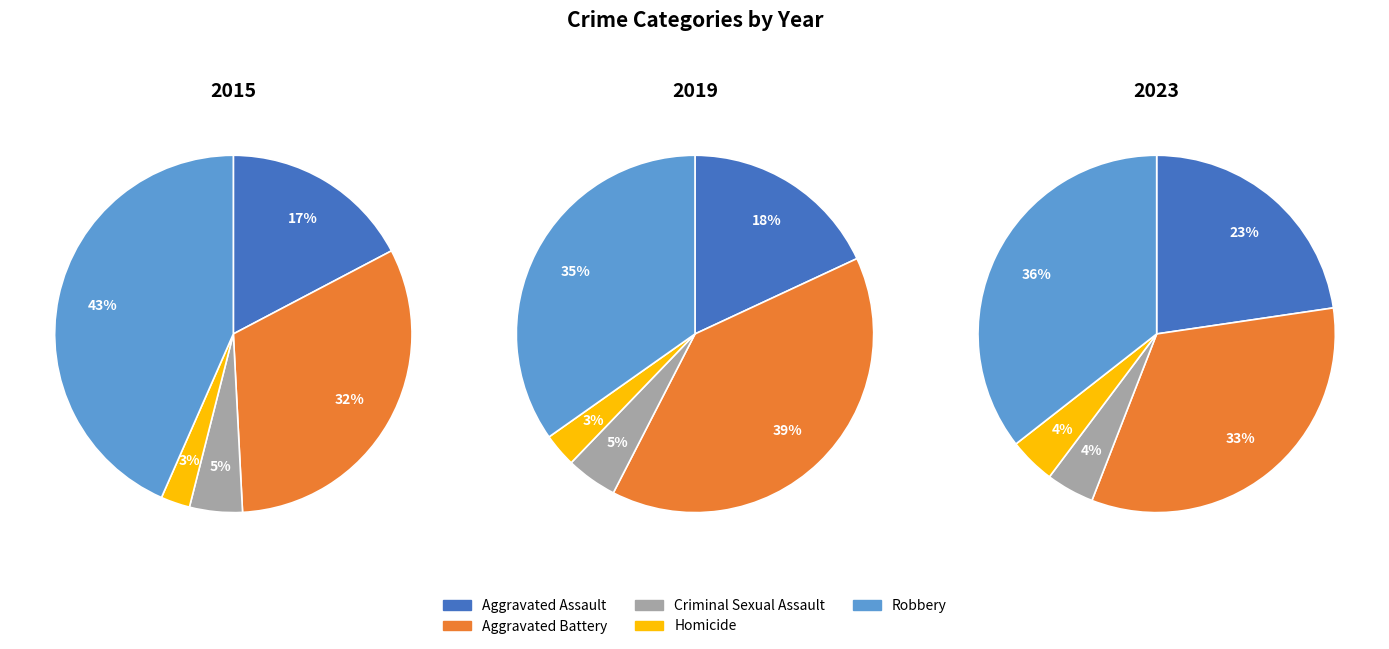

Is the sum of Aggravated Battery and Homicide greater than half?

No